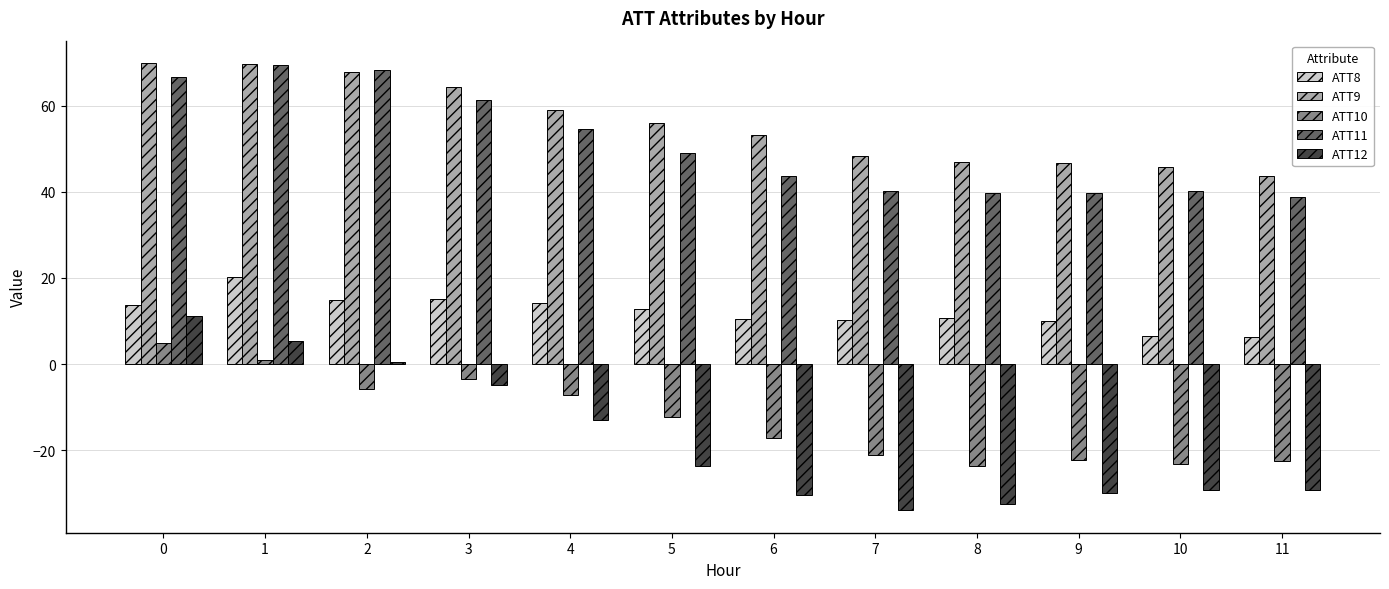

Rank the series at 8 from highest to lowest value.

ATT9, ATT11, ATT8, ATT10, ATT12